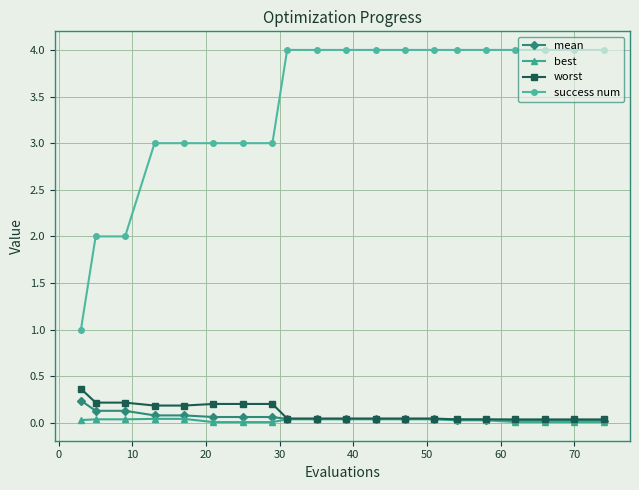

Which series has the largest range (max minus min)?

success num